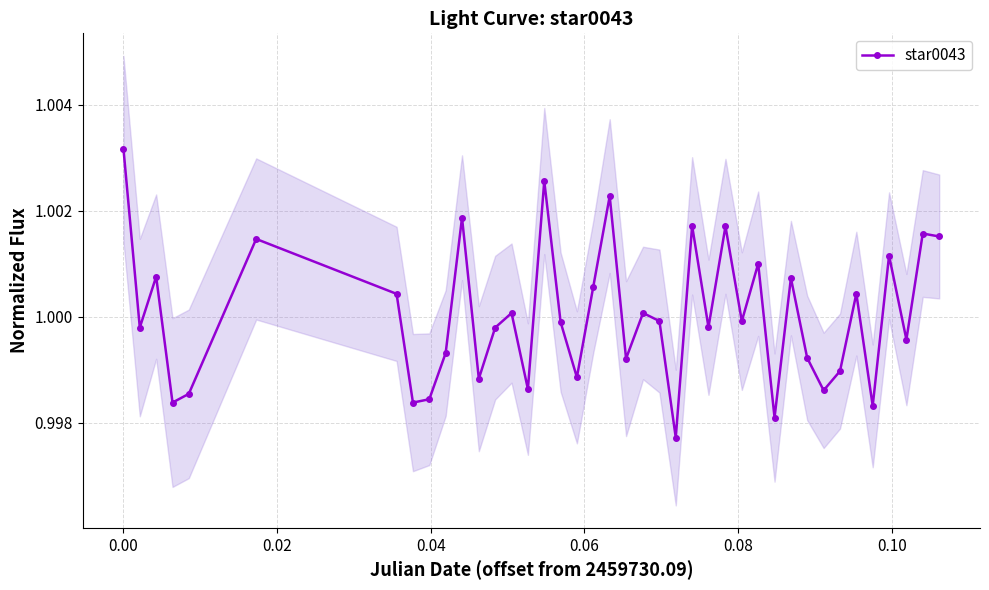

True or false: star0043 has more than 0 interior local peaks.

True